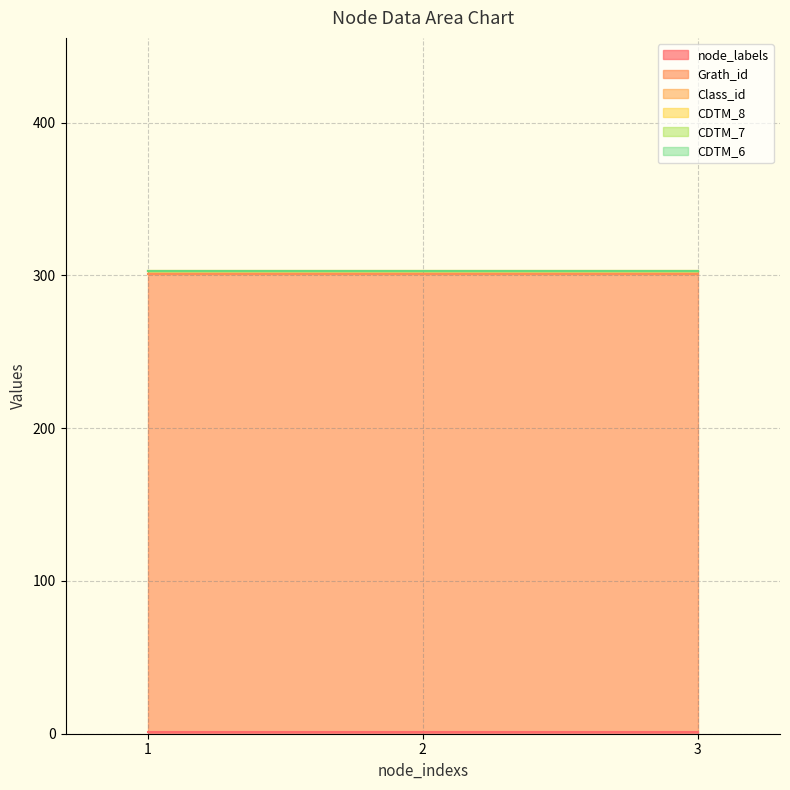

At which label is CDTM_8 closest to 0?

1